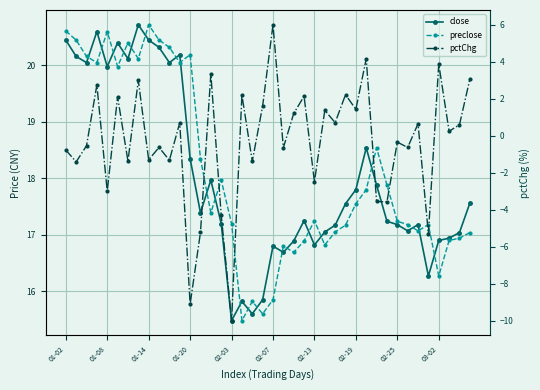

True or false: close has a value of 17.9 at 30.

True